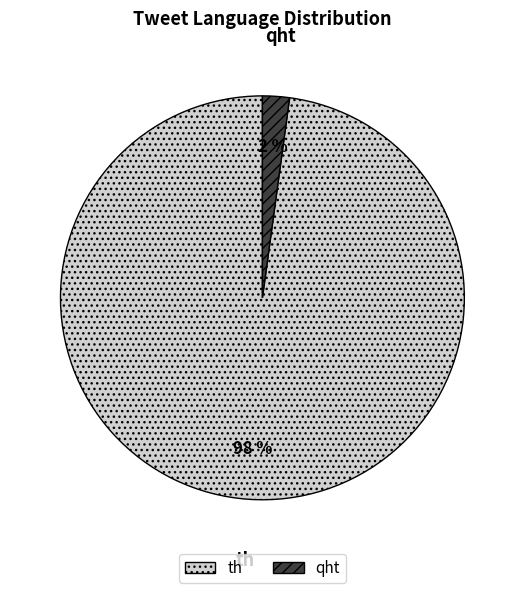

Is the sum of th and qht greater than half?

Yes